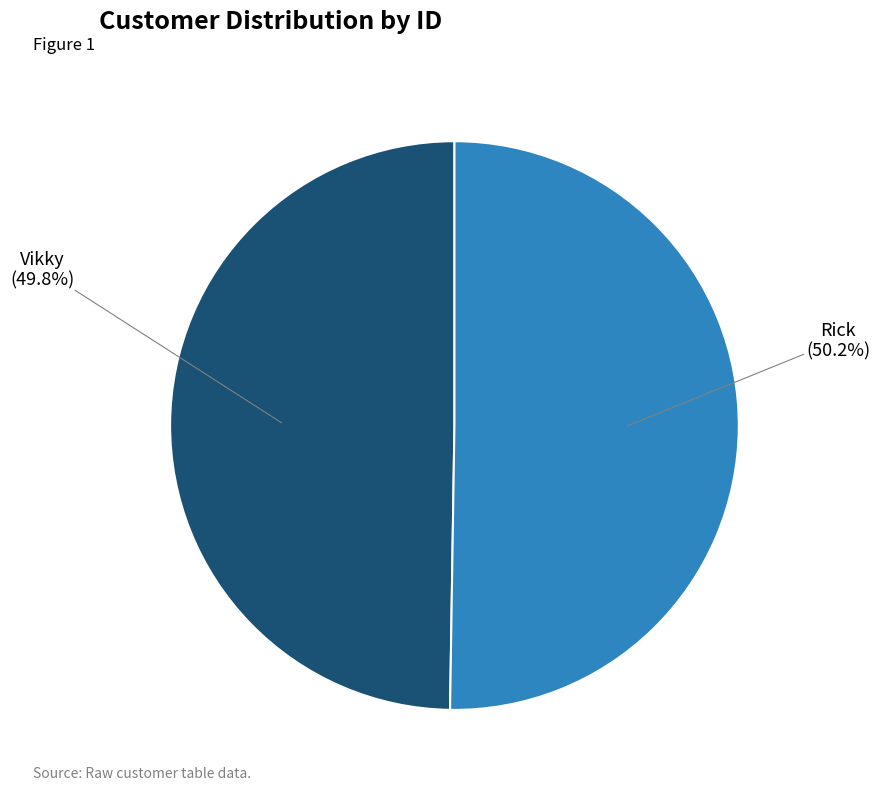

What is the total percentage of Vikky and Rick?

100.0%